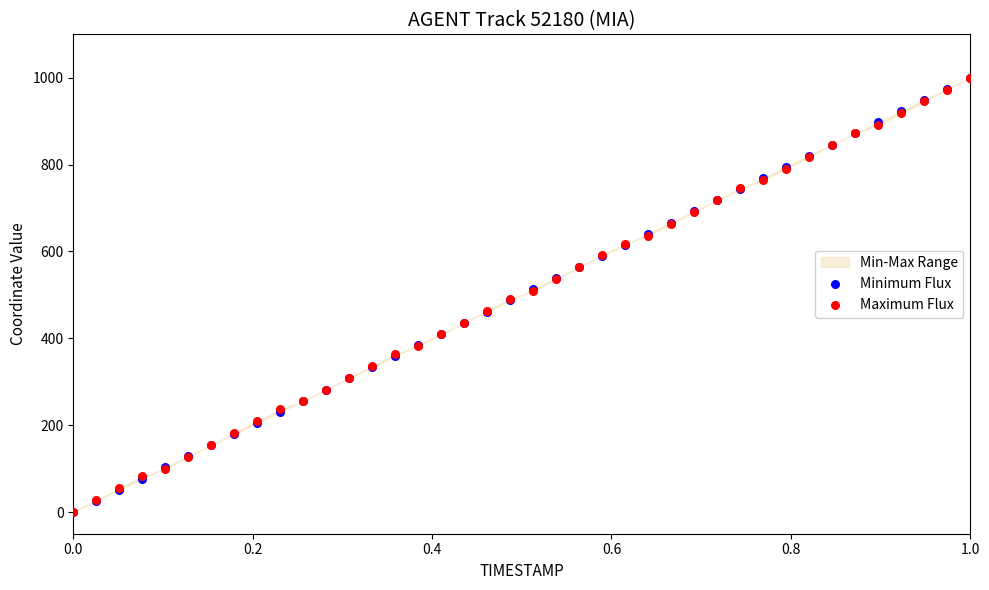

Which series has the widest spread of Y values?

Minimum Flux